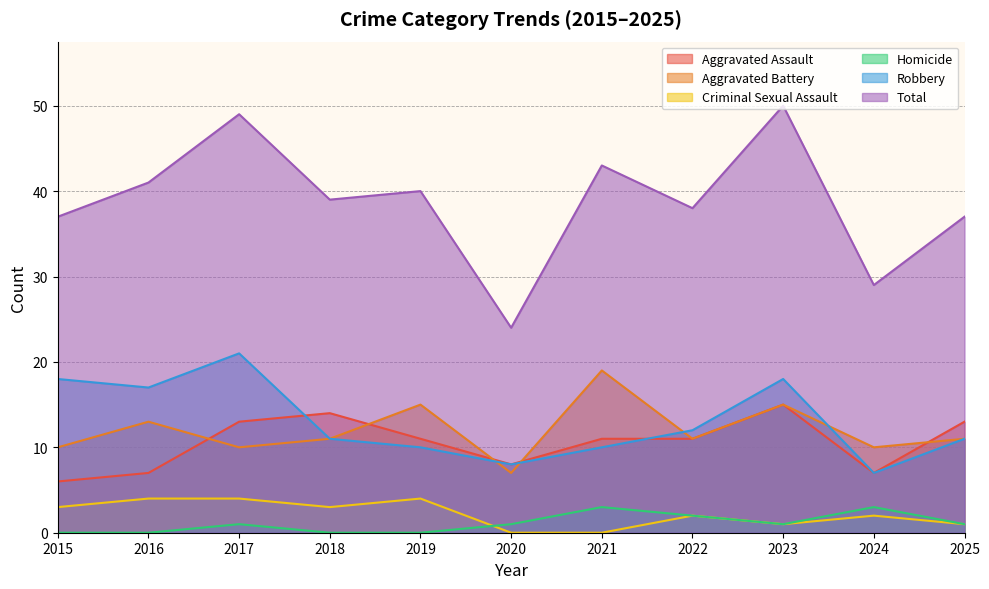

At which category does Robbery reach its first local valley?

2016